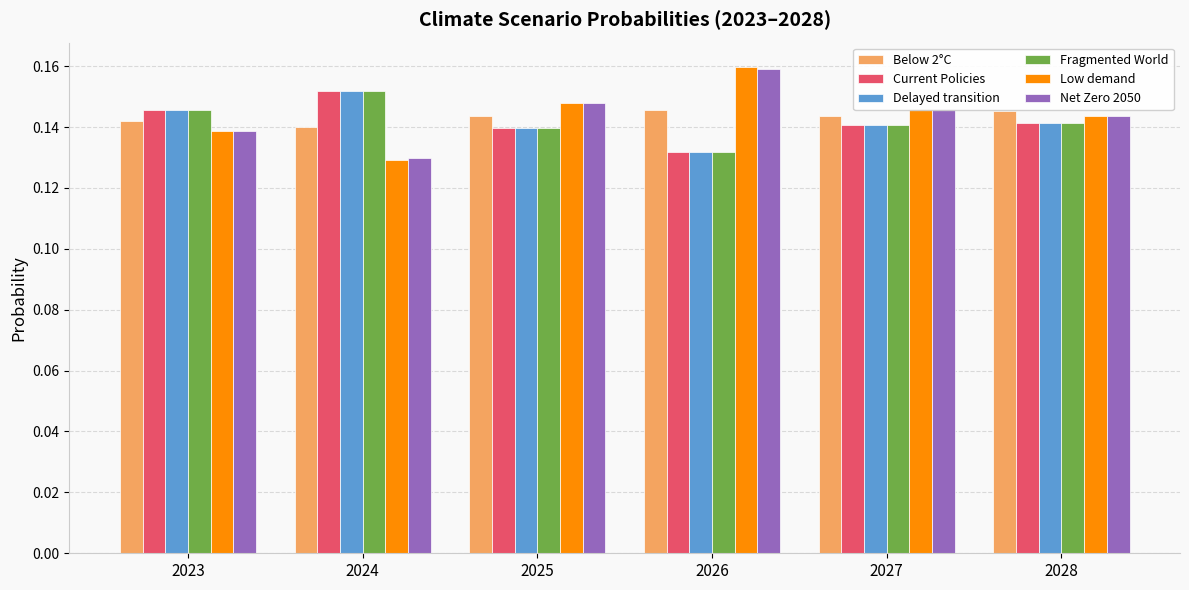

Which category has the highest value in the Fragmented World series?

2024